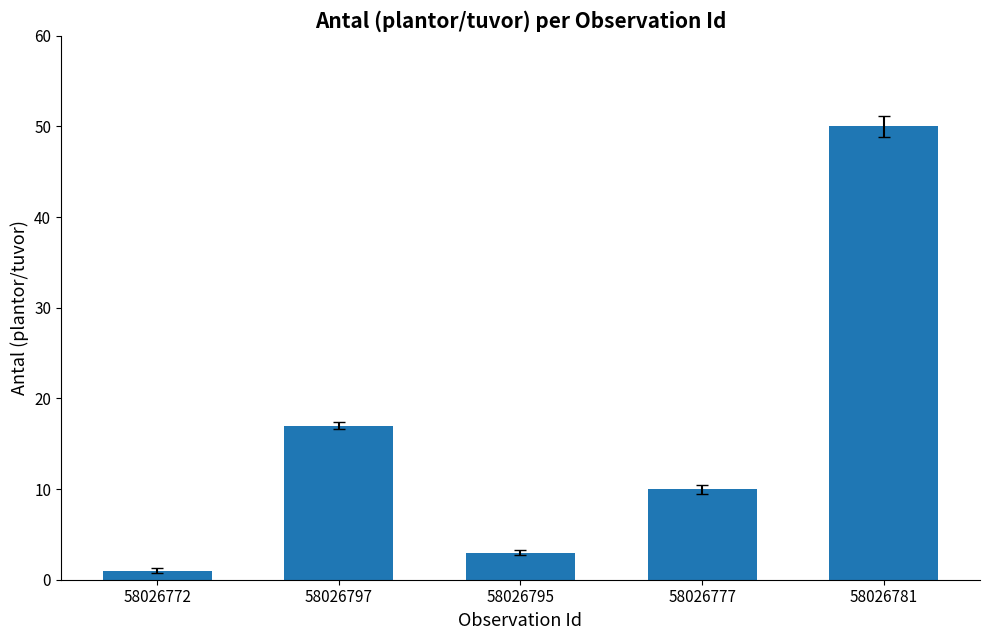

What is the average value?

16